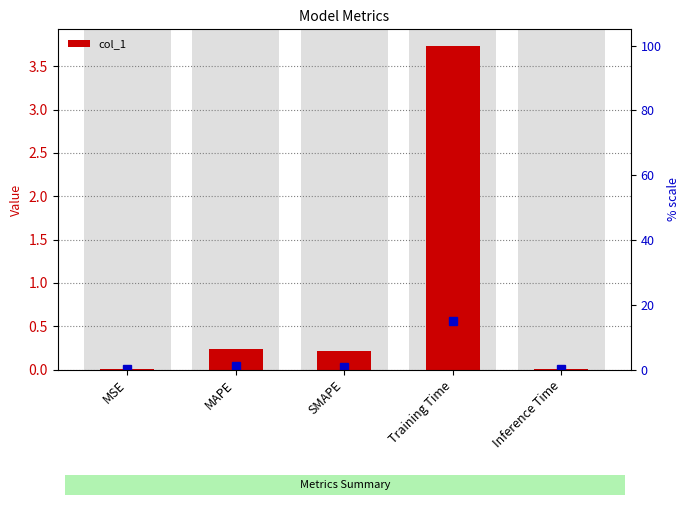

What position from the right is Training Time?

2